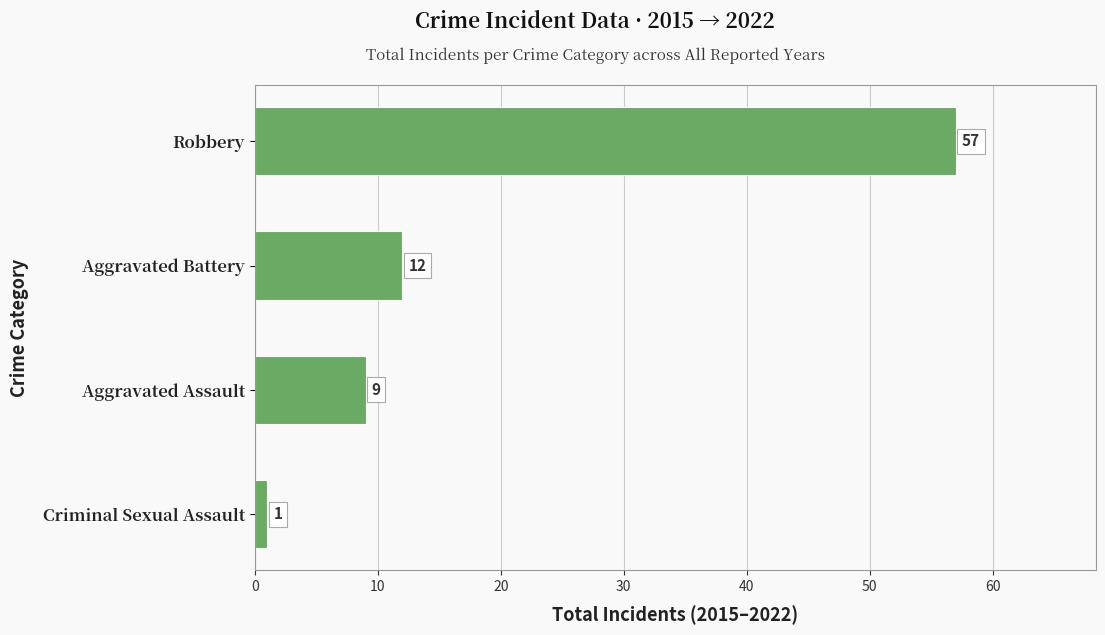

Reading top to bottom, list all the values displayed in this chart.

Robbery=57	Aggravated Battery=12	Aggravated Assault=9	Criminal Sexual Assault=1